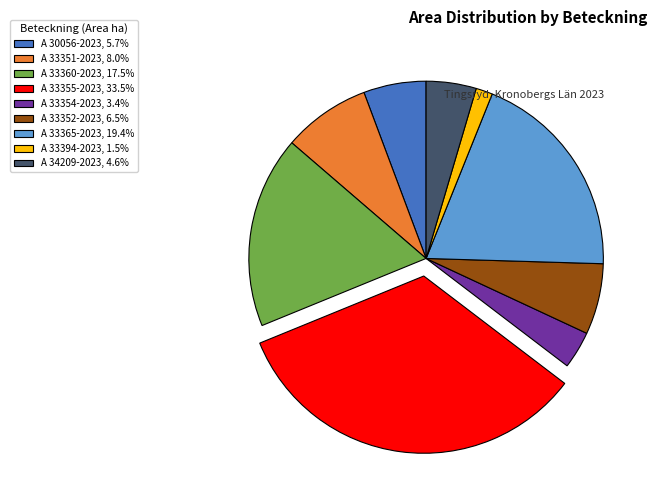

Is the sum of A 33354-2023, 3.4% and A 33351-2023, 8.0% greater than half?

No